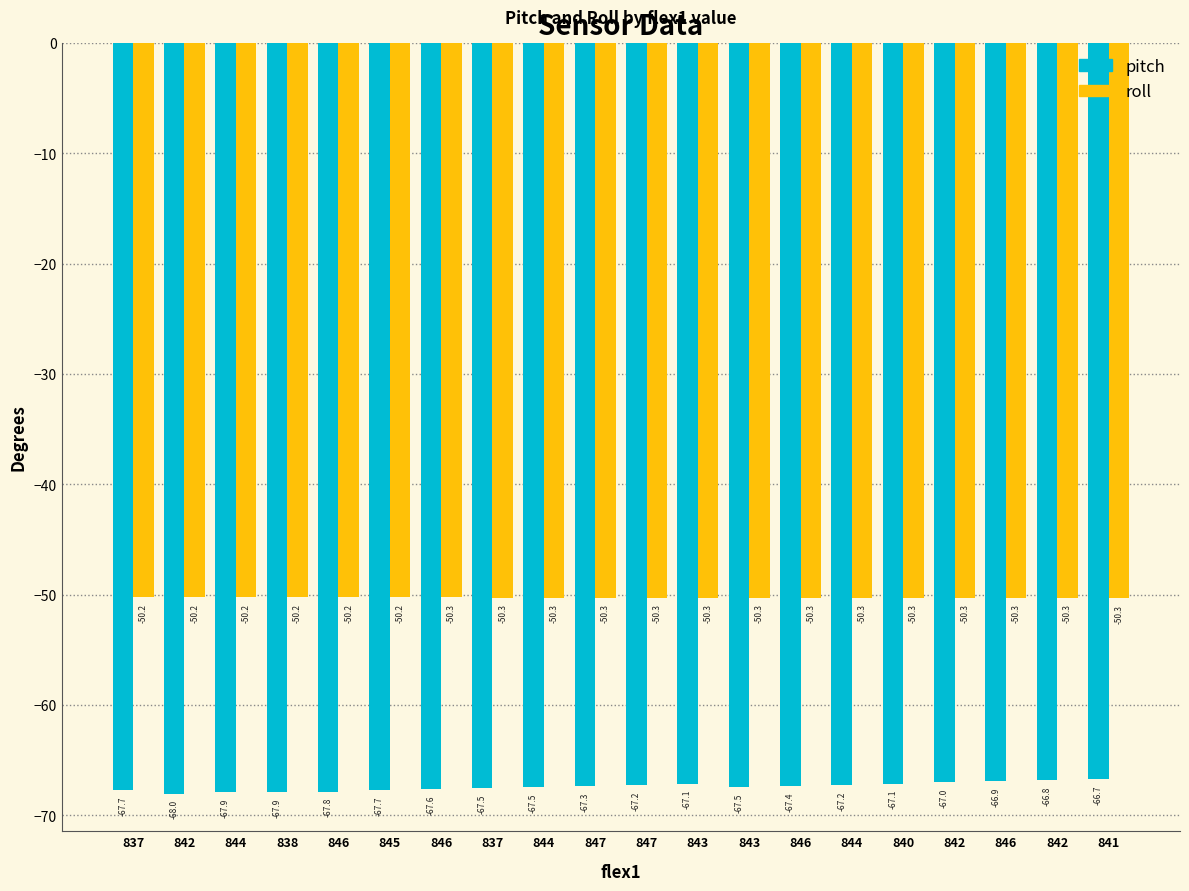

What is the label of the 5th bar from the right?

840